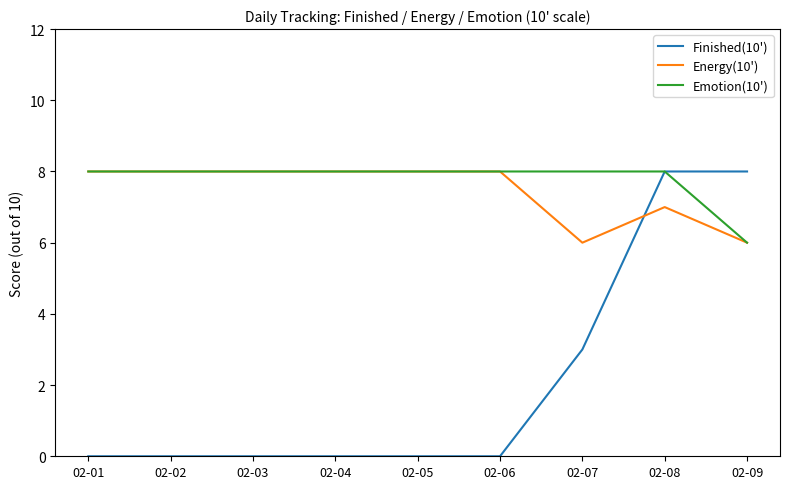

At which category is the sum across all series the highest?

02-08